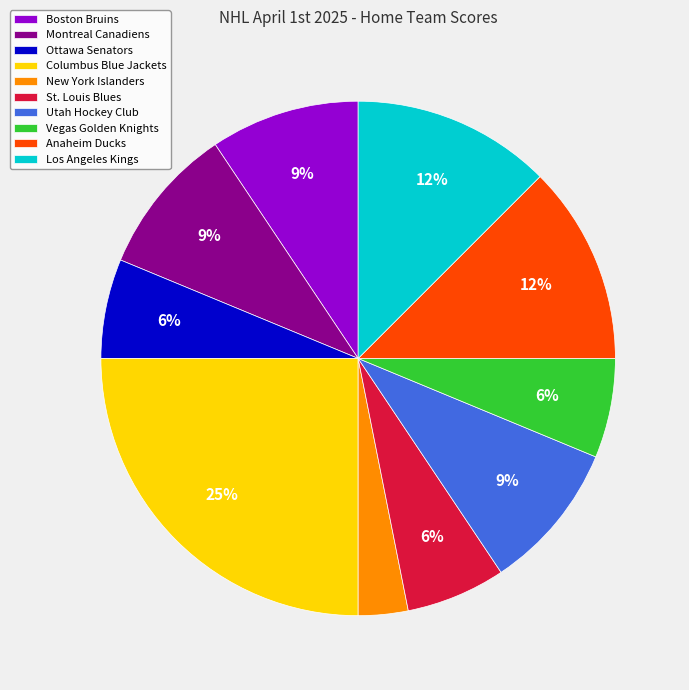

The New York Islanders slice represents 3% of the pie. True or false?

True